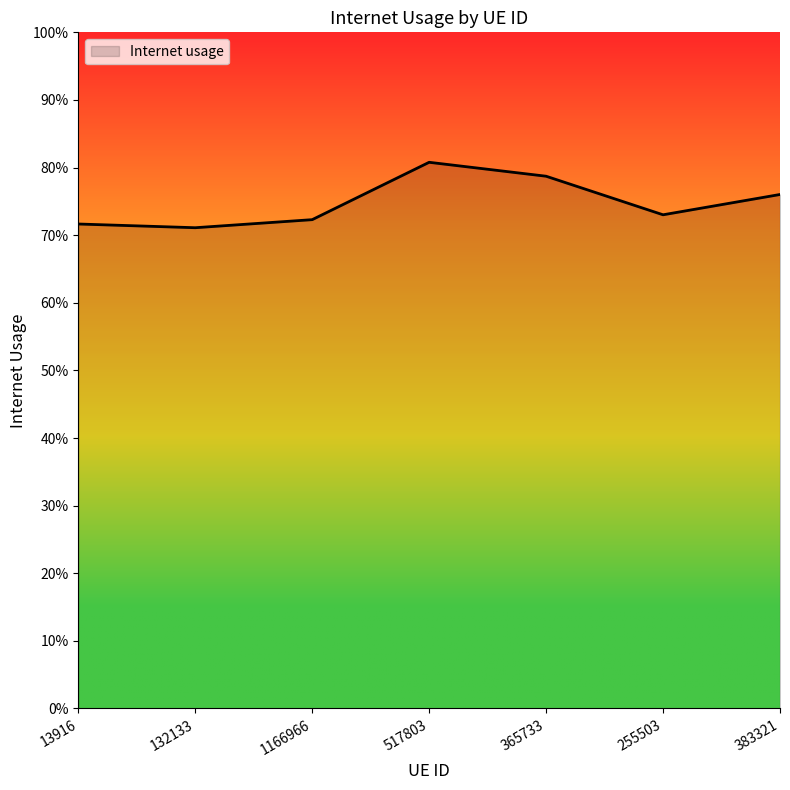

List the labels in order of value, largest first.

517803, 365733, 383321, 255503, 1166966, 13916, 132133